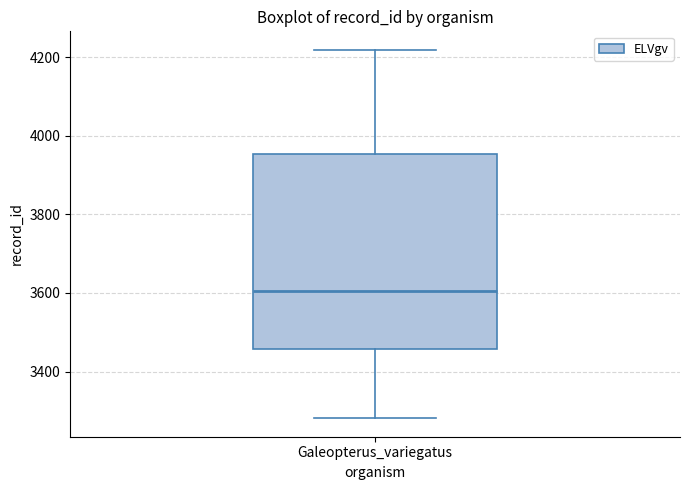

Where does the median line of the box for Galeopterus_variegatus sit on the y-axis? The values are not printed on the chart, so give them approximately, as read against the axis.

3600